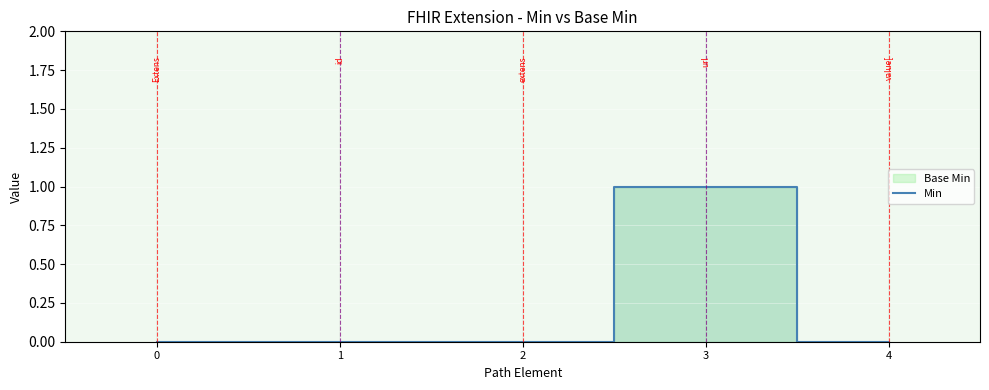

The value at 4 is 0. True or false?

True